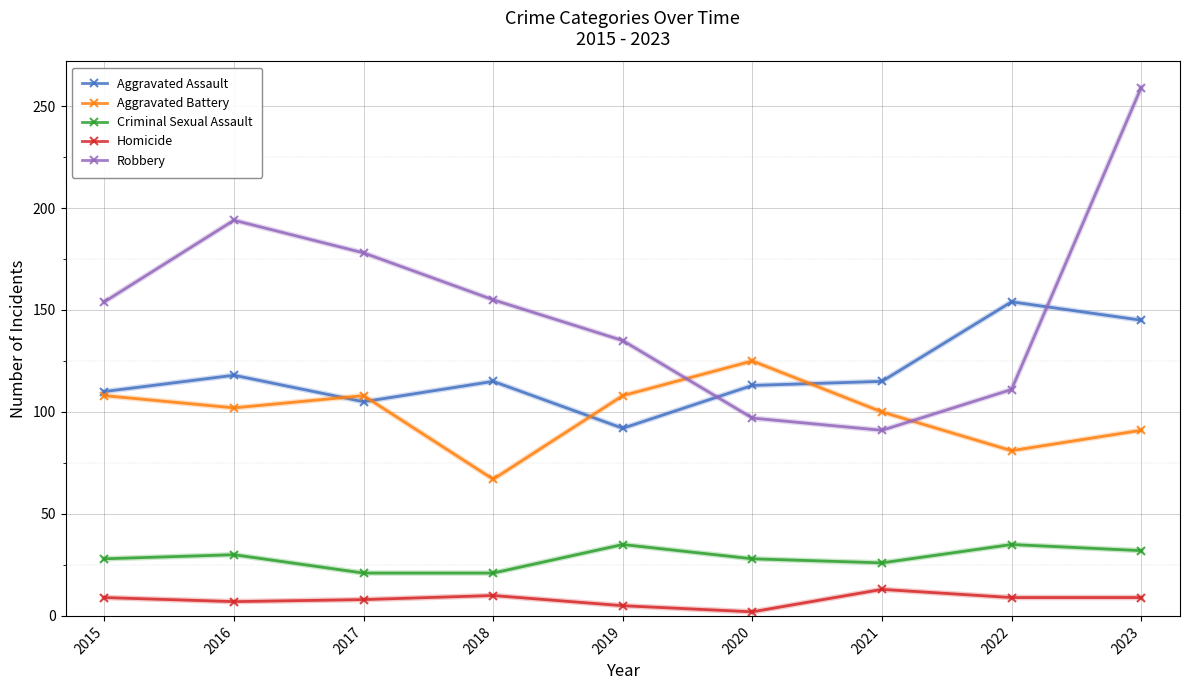

True or false: Aggravated Assault and Criminal Sexual Assault cross at least once.

False